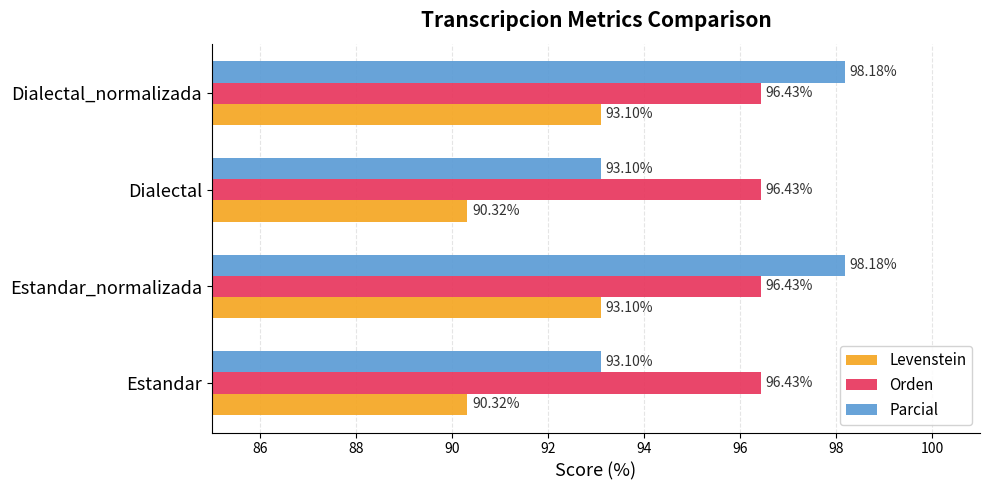

Which series has the largest total across all categories?

Orden